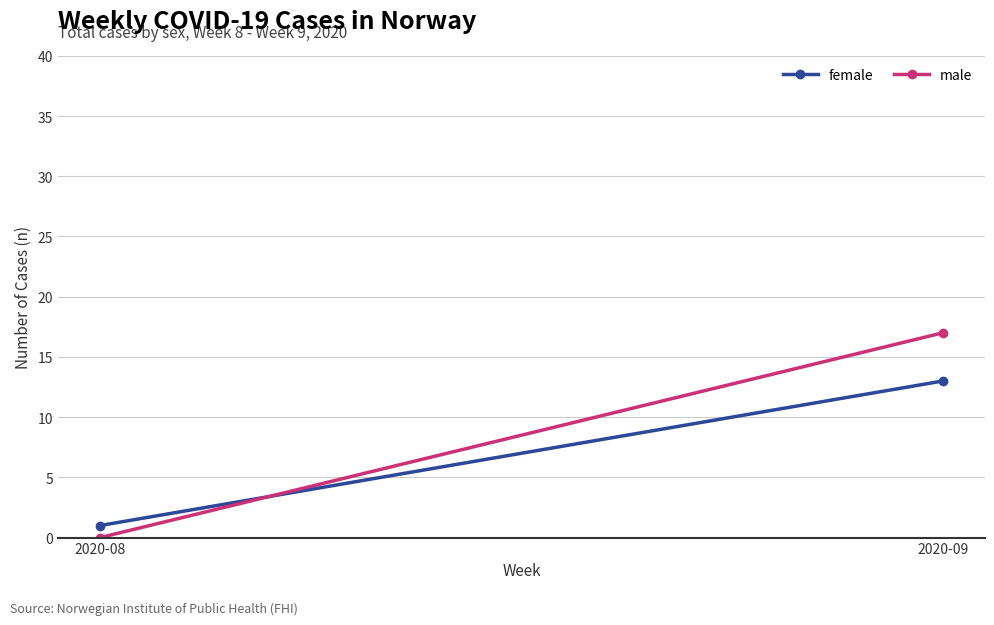

How many data points in female are less than 13?

1